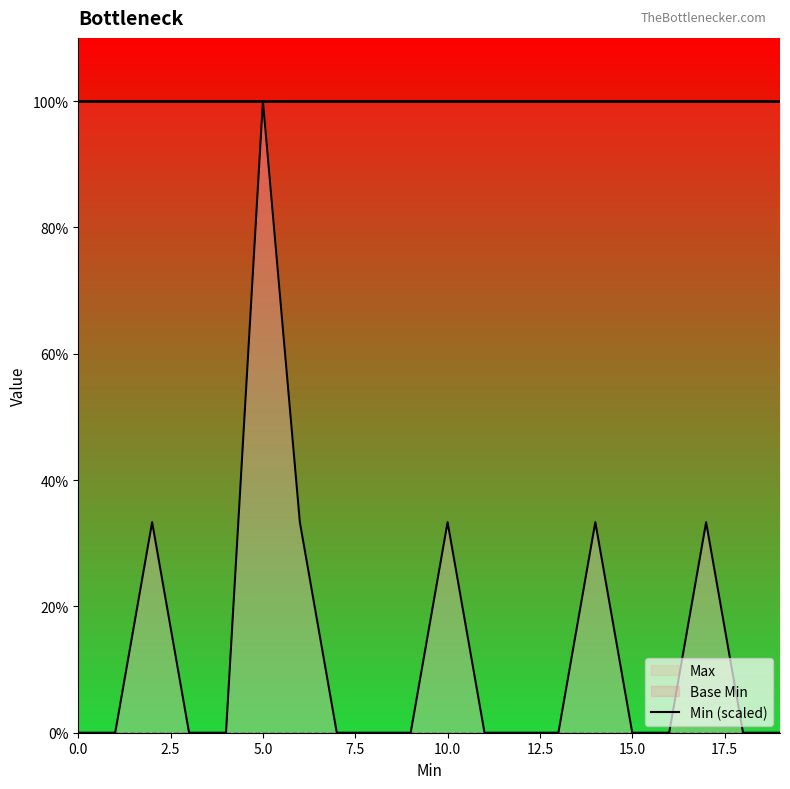

True or false: there are more than 2 points higher than both neighbors.

True